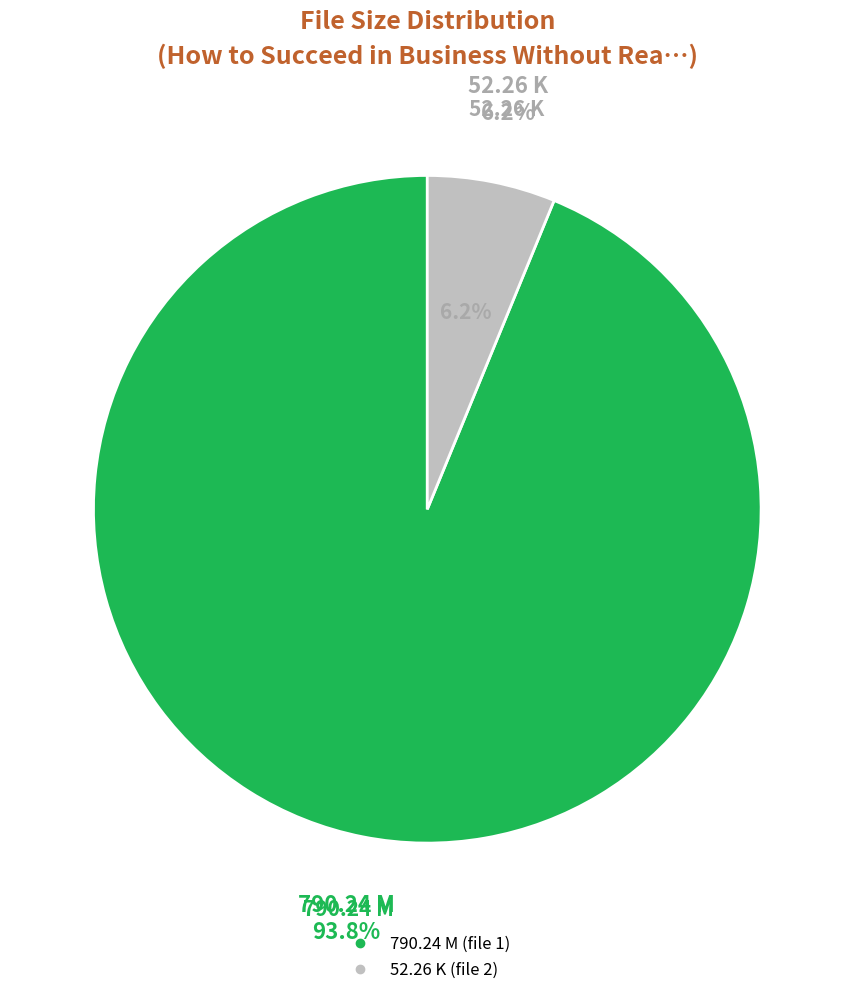

To the nearest percent, what percentage of the pie is How to Succeed (52.26 K)?

6%